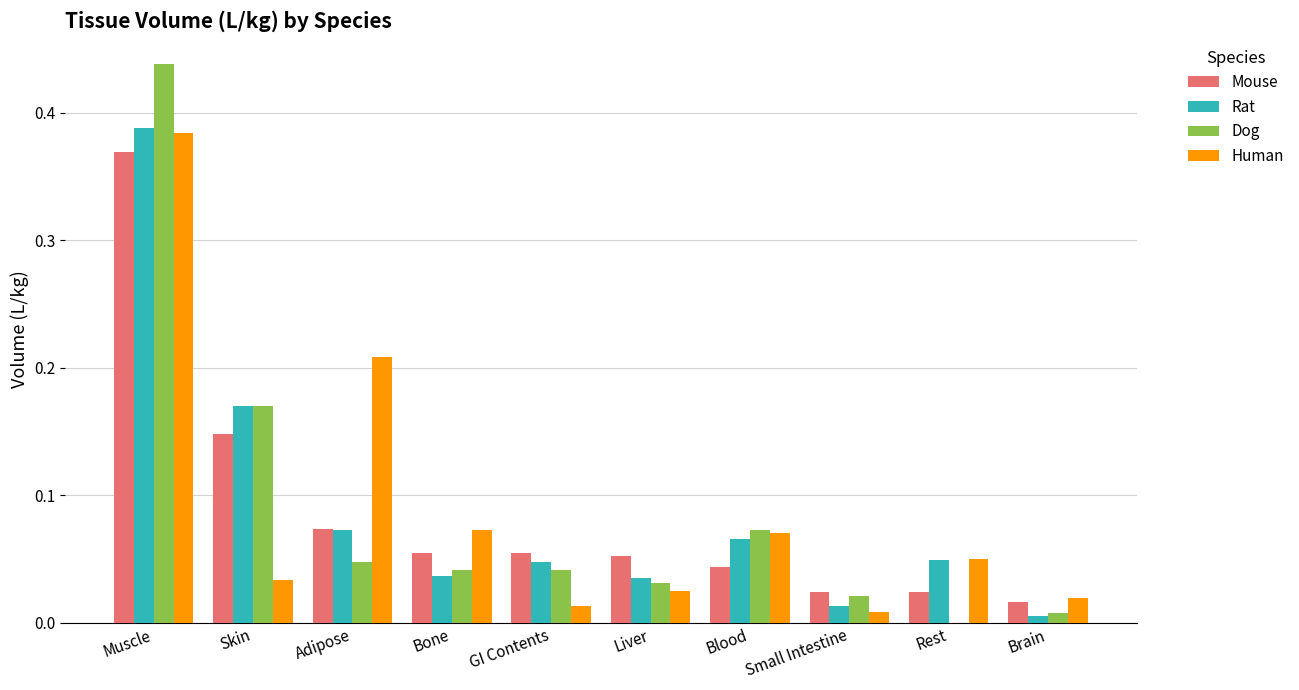

What are all the series names shown in the legend?

Mouse, Rat, Dog, Human